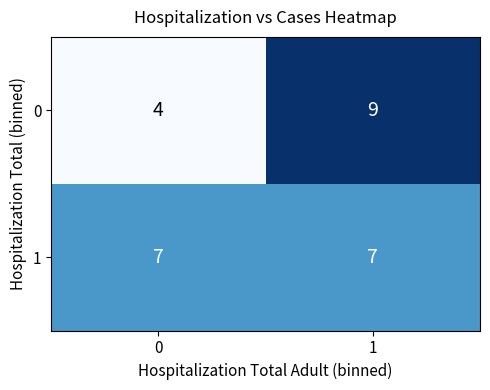

Which series has the largest total across all categories?

1